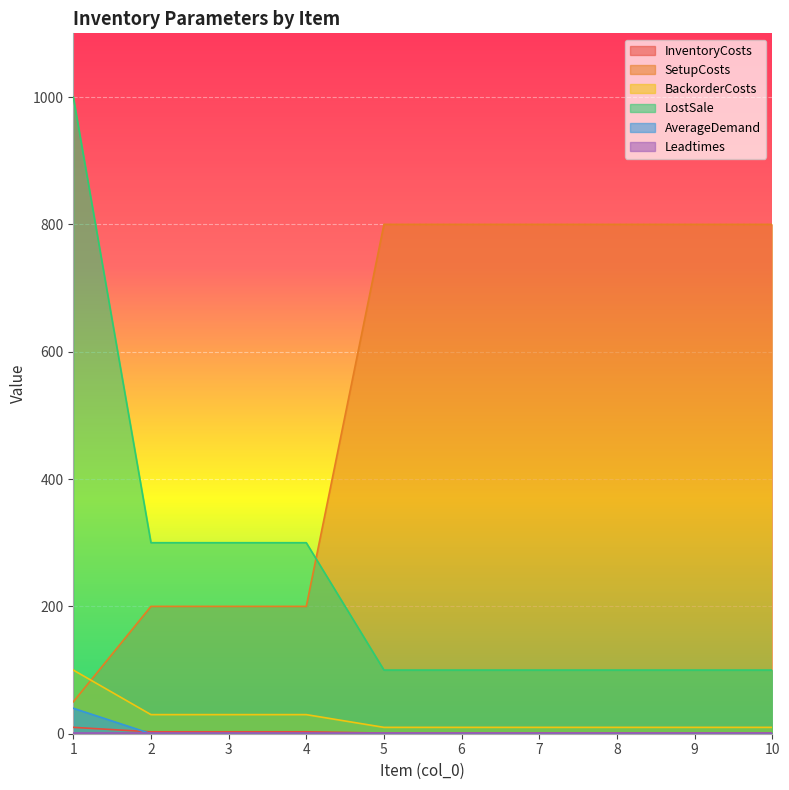

True or false: BackorderCosts has more than 0 interior local peaks.

False